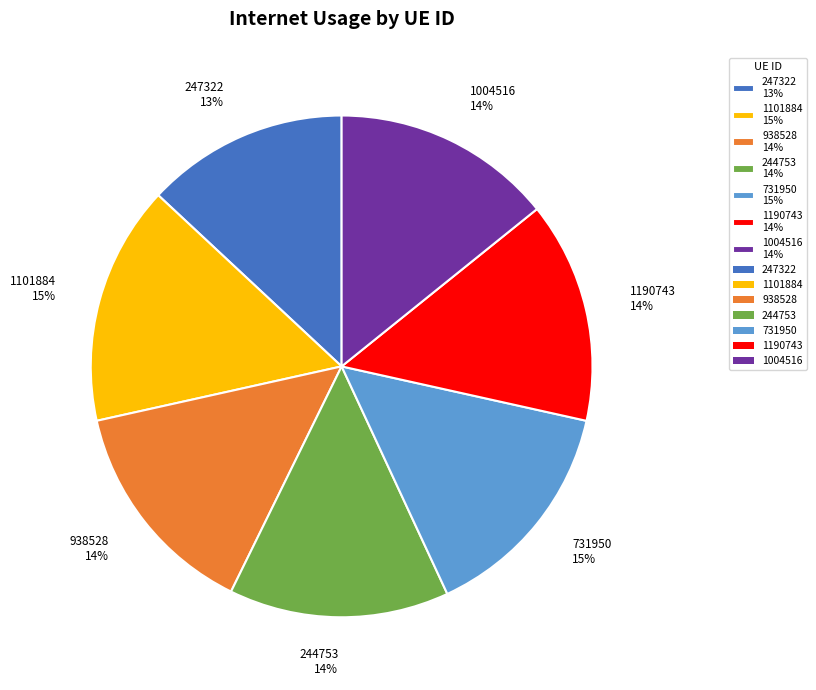

Count the number of slices in the pie.

7